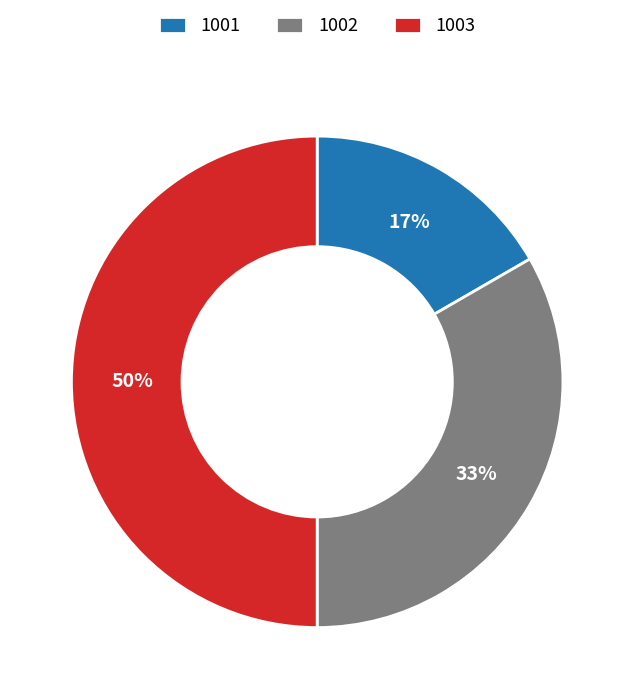

Which slice is the smallest?

1001